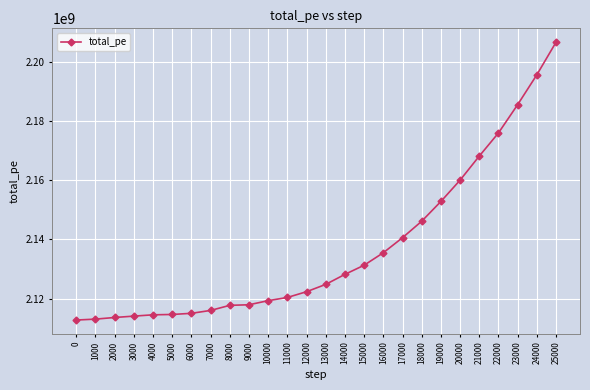

What is the maximum value shown in the chart?

2206508581.1